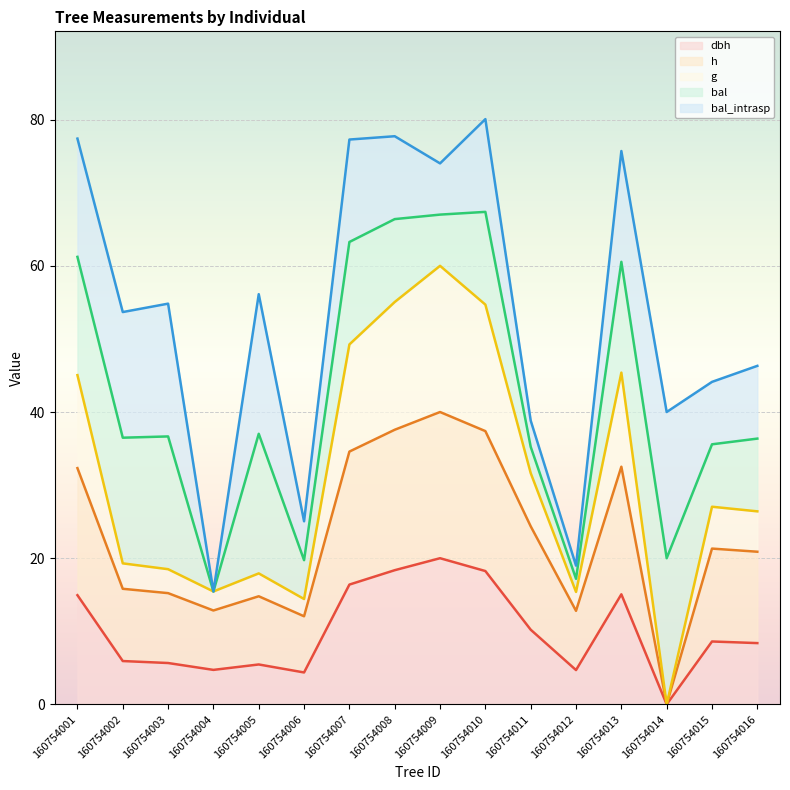

How many interior local peaks does the g series have?

4